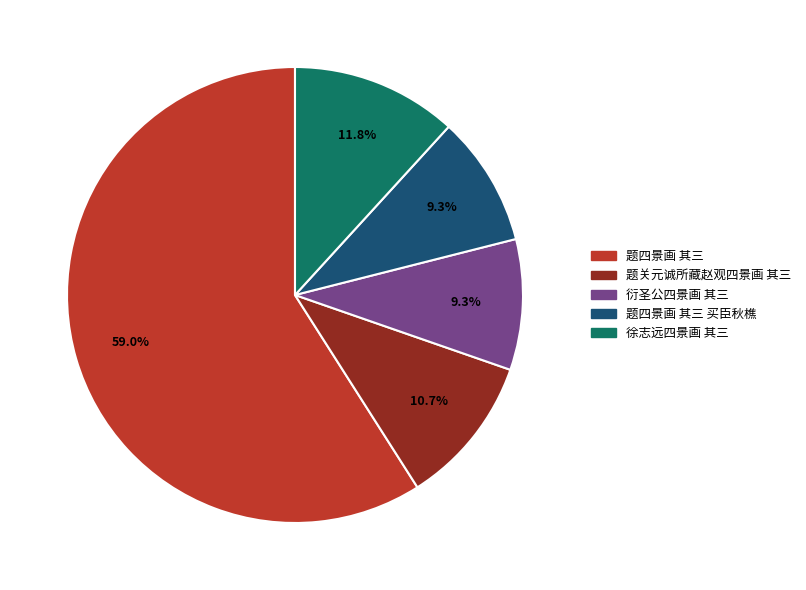

Does any single category account for the majority?

Yes